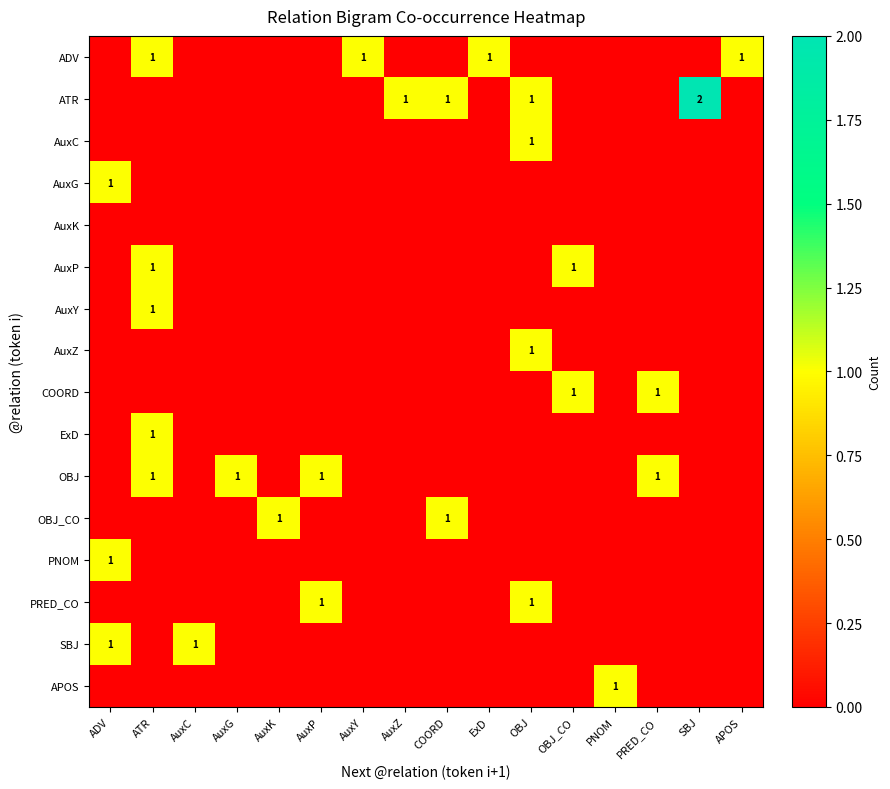

What is the greatest value displayed?

2